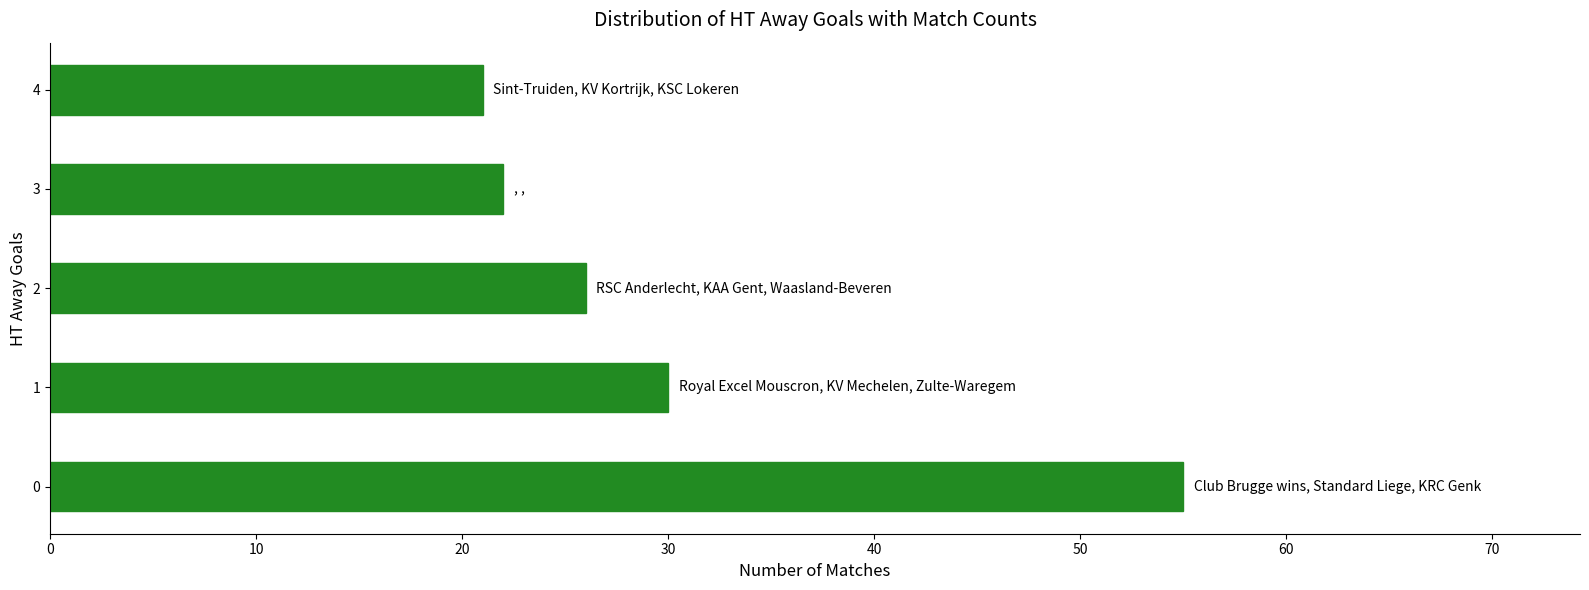

List the labels in order of value, smallest first.

4, 3, 2, 1, 0